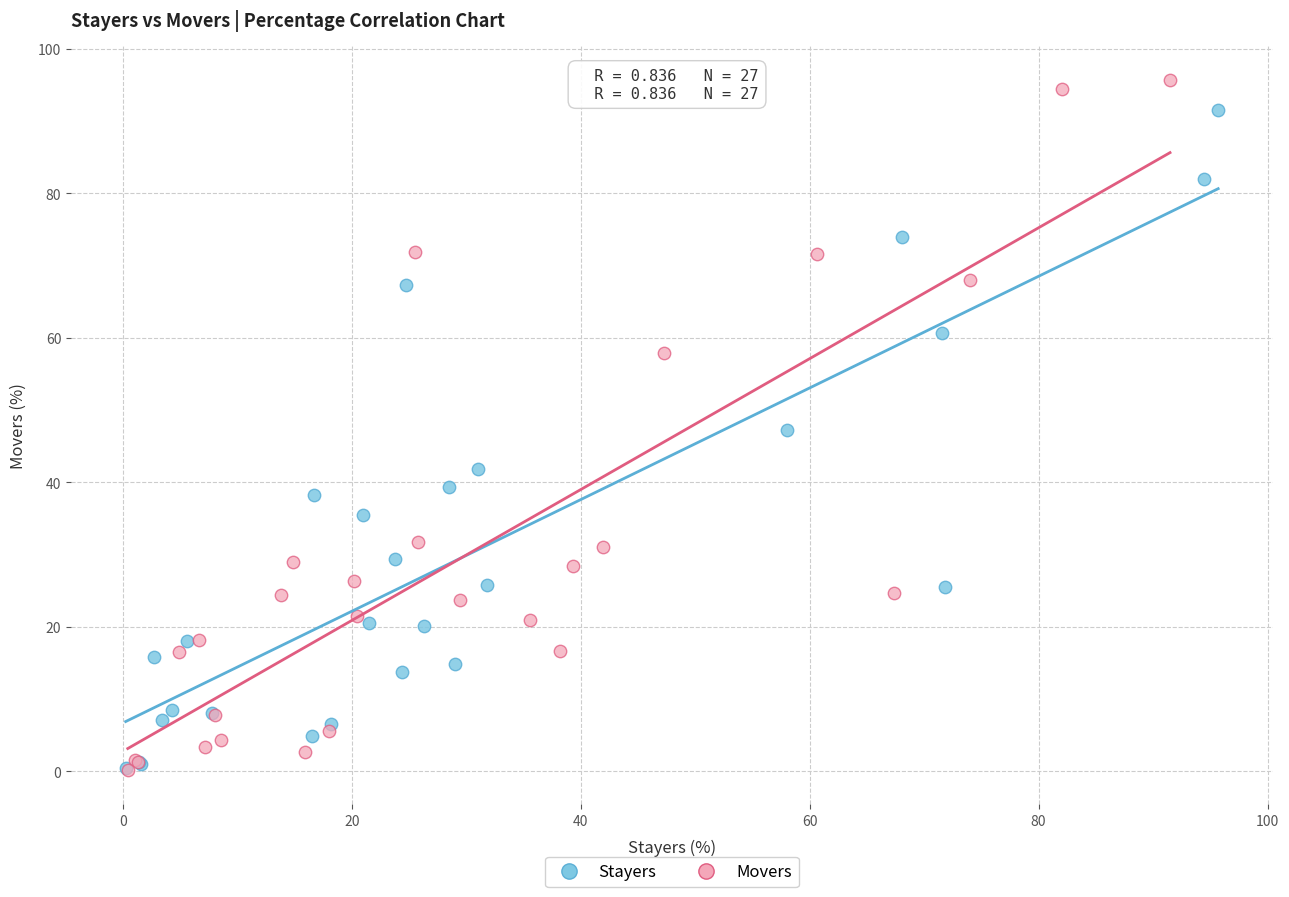

What are all the series names shown in the legend?

Stayers, Movers